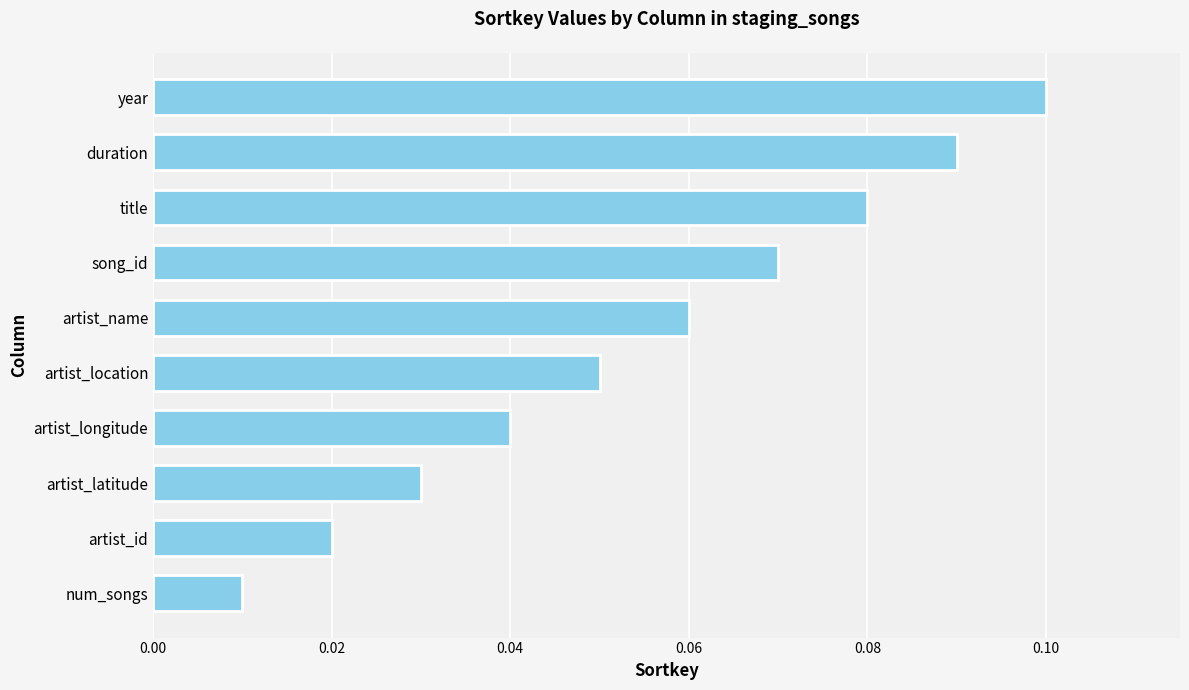

Rank the categories by value from highest to lowest.

year, duration, title, song_id, artist_name, artist_location, artist_longitude, artist_latitude, artist_id, num_songs